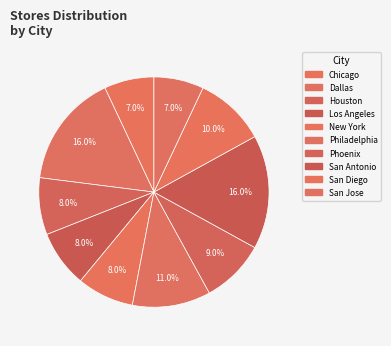

Rank the categories by value from lowest to highest.

Chicago, San Jose, Houston, Los Angeles, New York, Phoenix, San Diego, Philadelphia, Dallas, San Antonio